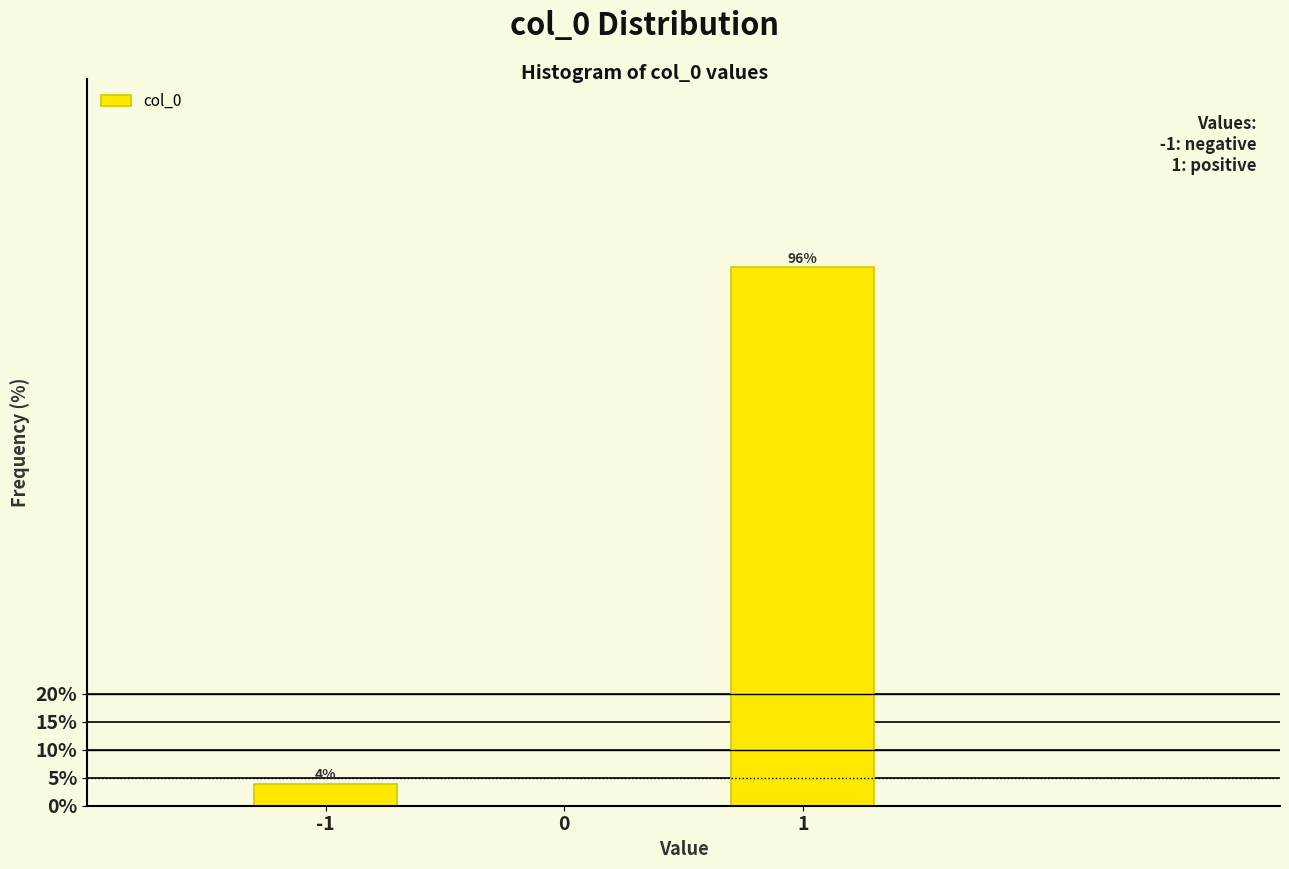

Reading right to left, list all the values displayed in this chart.

1=96.0	-1=4.0